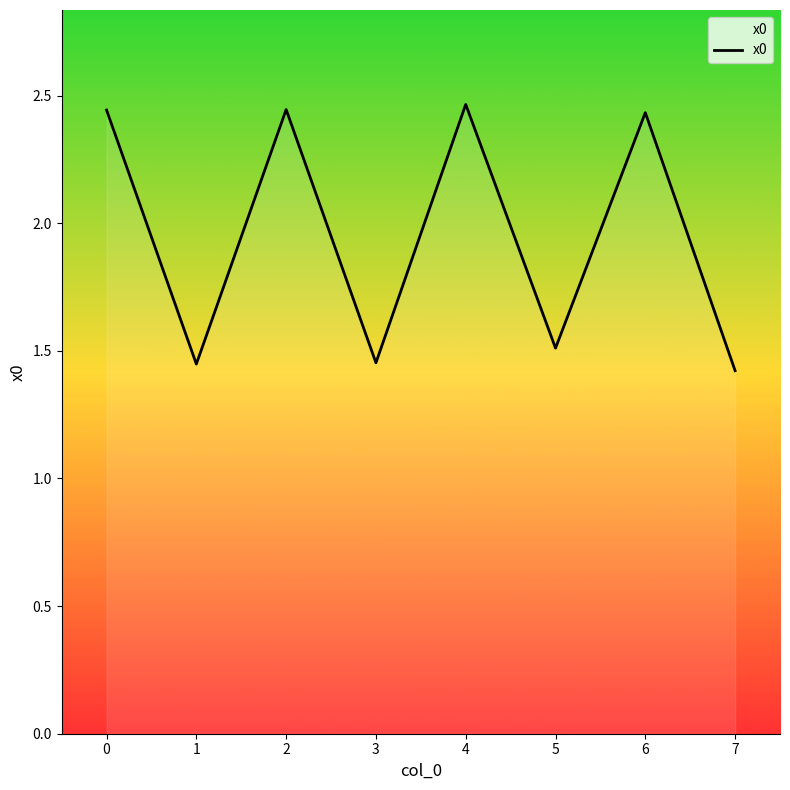

True or false: the data shows 0.5 at 3.

False